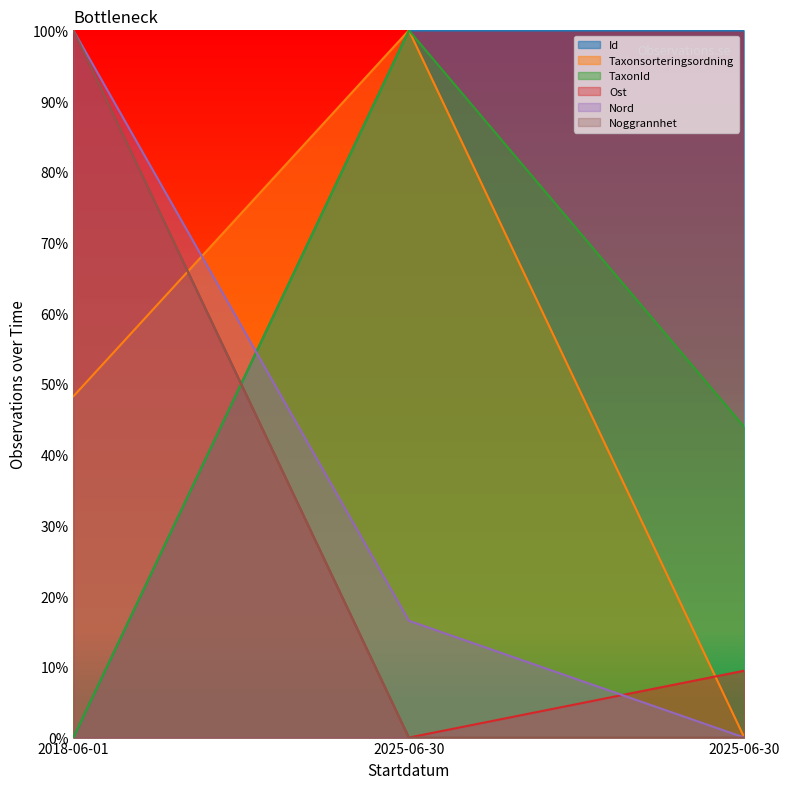

What is the value of the Noggrannhet point at the 1st from the left?

100.0